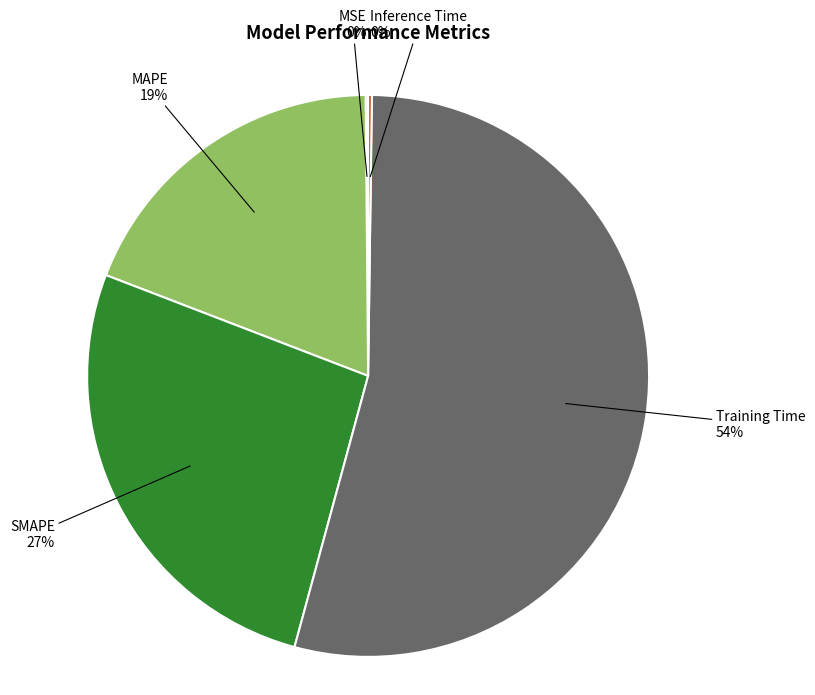

Does any single category account for the majority?

Yes